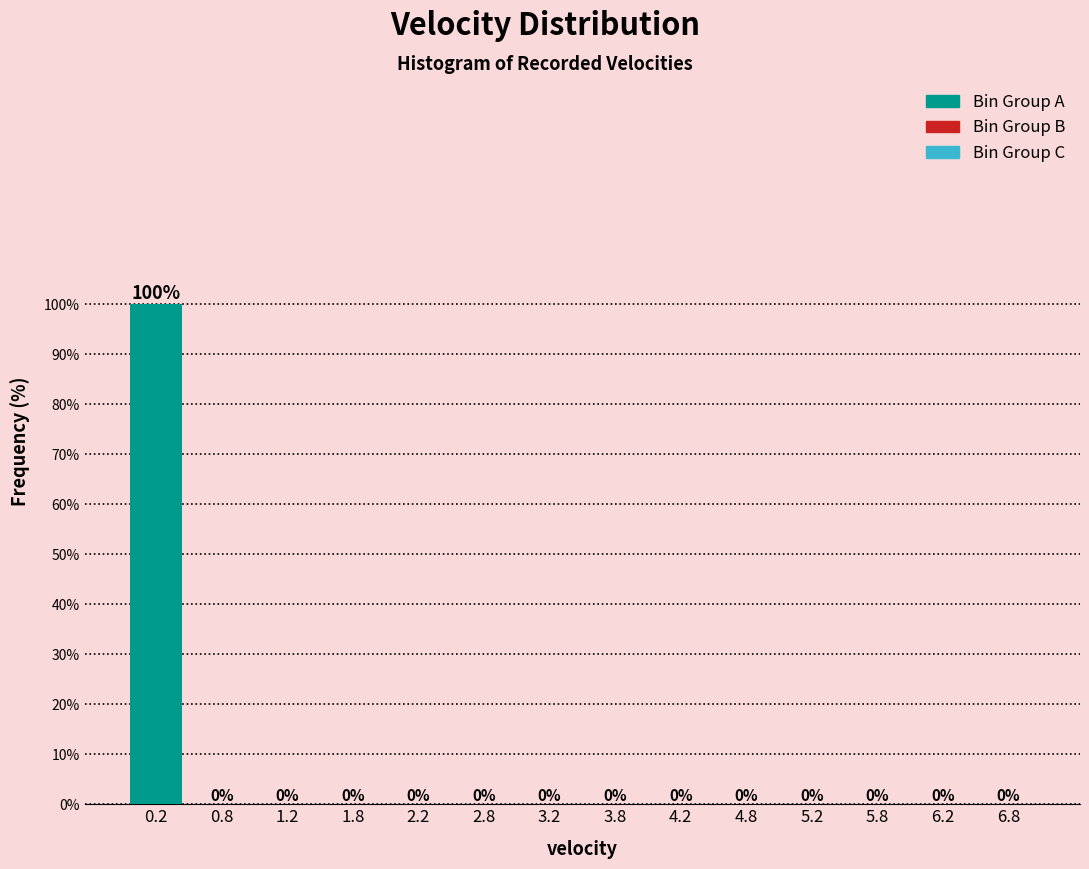

Over which range of the x-axis is the bar tallest?

0.0 to 0.5